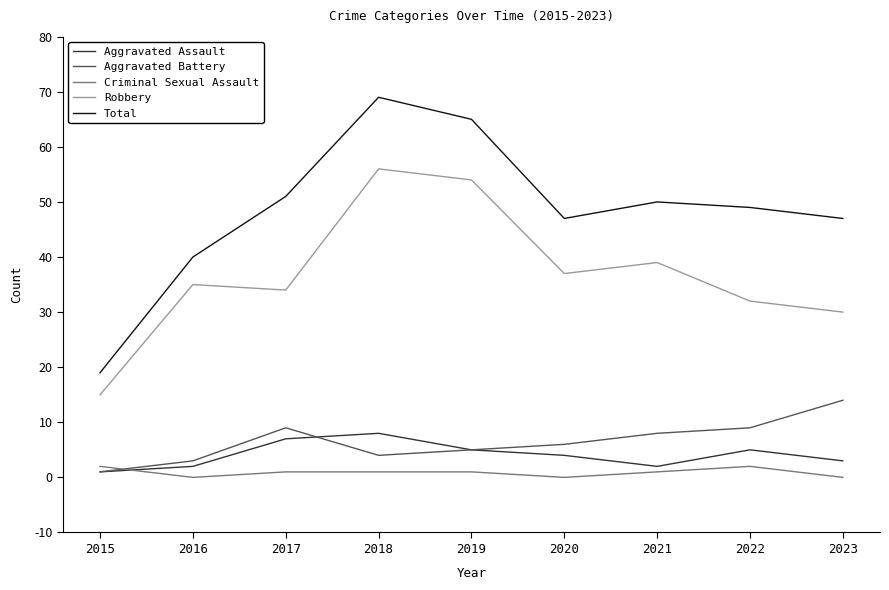

Which series changed the most between 2016 and 2017?

Total